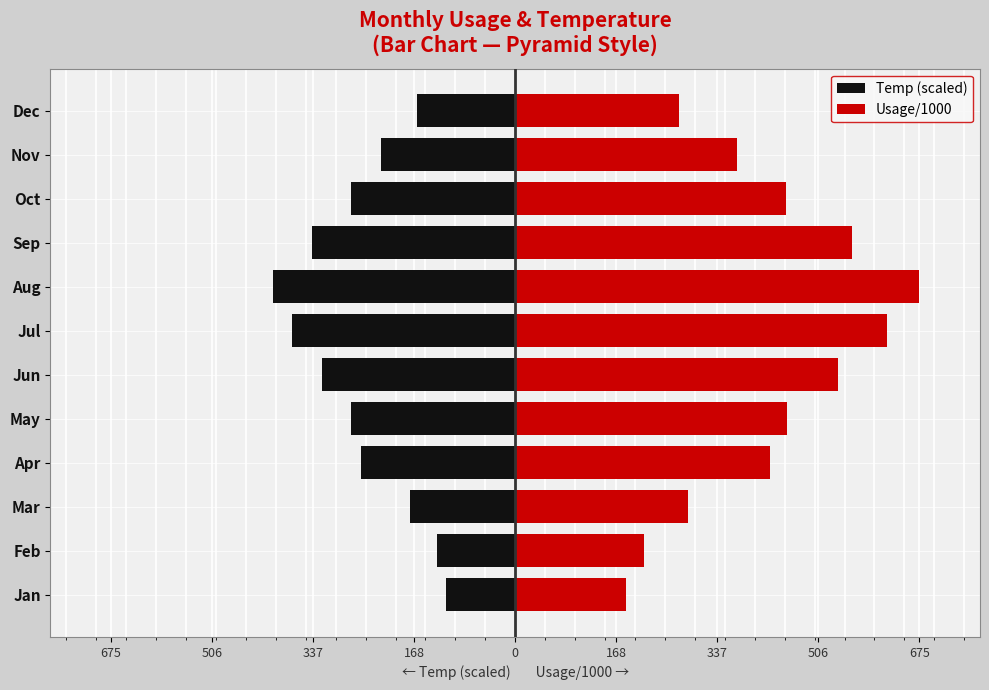

Is it true that Usage/1000 equals 288.0 at Mar?

True